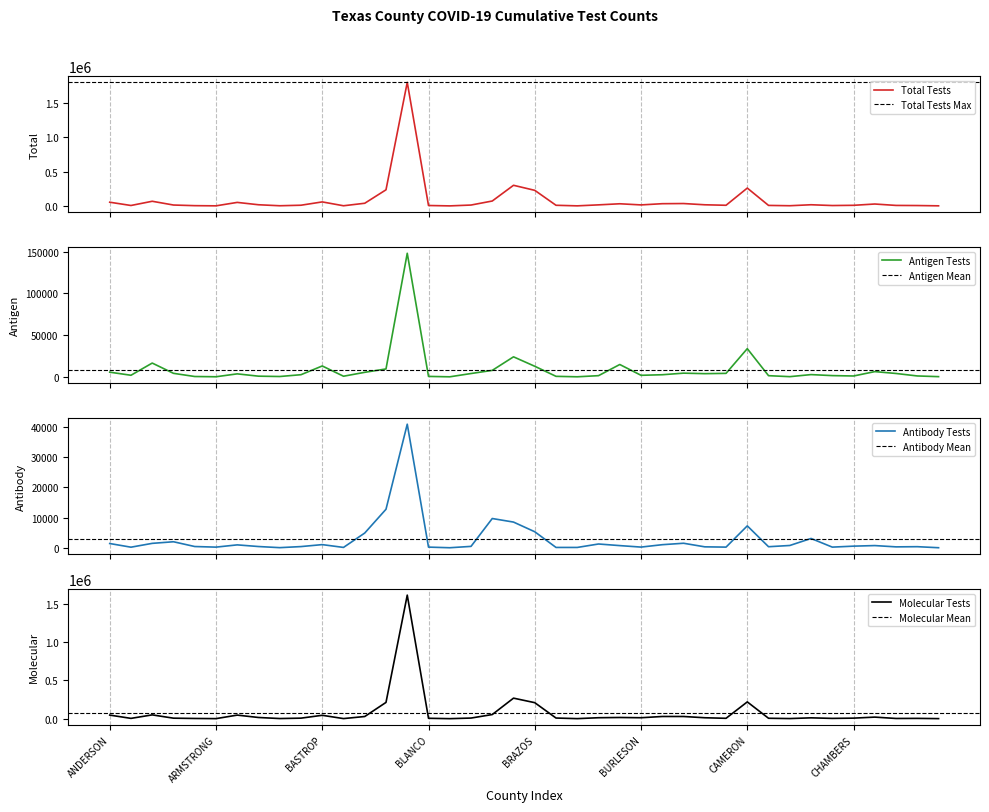

Reading left to right, list all the values displayed in this chart.

Cumulative Total Tests: 53890	6000	67665	12727	3514	899	51107	16759	2121	9856	58338	1972	38605	235037	1804899	5789	156	12449	71367	301024	227284	9046	695	15122	31061	14372	32211	34495	16294	9113	260414	7042	2451	16753	5295	8593	27482	6938	5212	979
Cumulative Antigen Tests: 5589	1890	16503	4201	393	98	3574	799	391	2561	13037	735	5421	9460	148104	513	30	3967	7737	23983	12670	606	52	1410	14783	1841	2519	4411	3809	4161	33783	1387	215	2685	1480	1015	6261	4026	1056	231
Cumulative Antibody Tests: 1406	193	1461	1992	413	211	959	411	39	395	1045	116	4883	12755	40921	217	10	459	9686	8507	5304	107	108	1249	717	227	1019	1496	309	215	7255	348	757	3080	216	537	727	298	360	15
Cumulative Molecular Tests: 46895	3917	49701	6534	2708	590	46574	15549	1691	6900	44256	1121	28301	212822	1615874	5059	116	8023	53944	268534	209310	8333	535	12463	15561	12304	28673	28588	12176	4737	219376	5307	1479	10988	3599	7041	20494	2614	3796	733